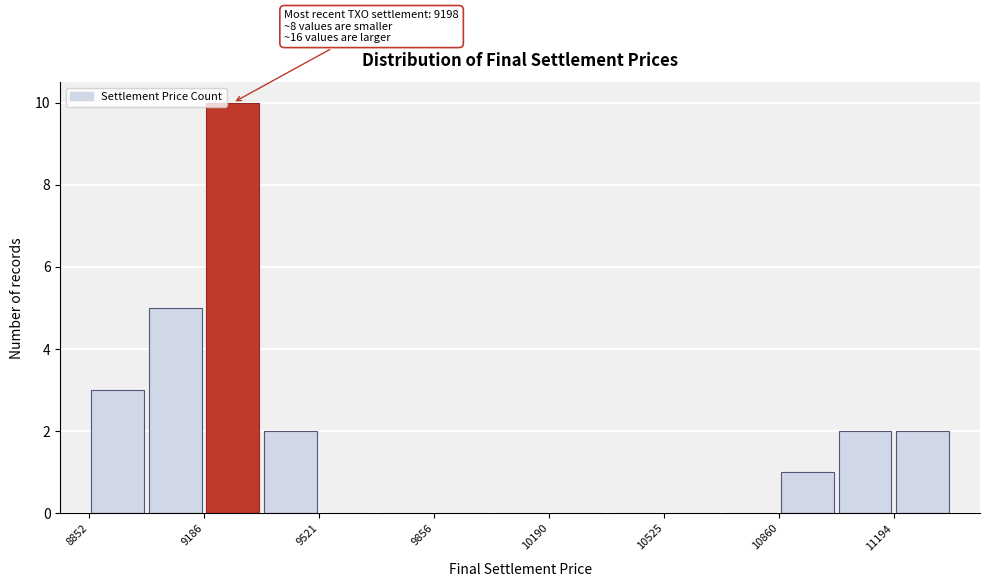

Around what value on the x-axis is the tallest bar? Give the approximate position of its centre, as read against the axis.

9250